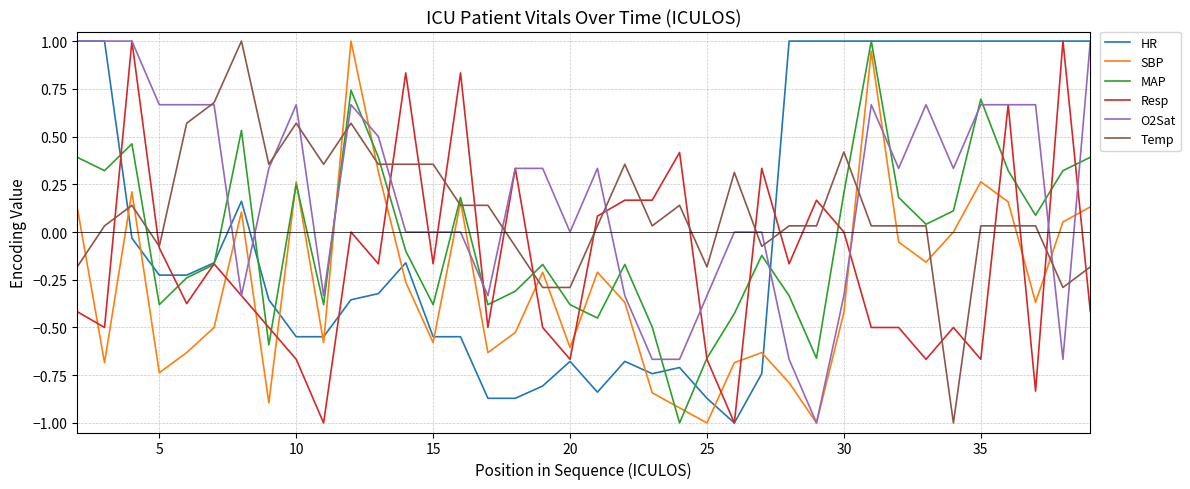

What is the minimum value for Resp?

-1.0